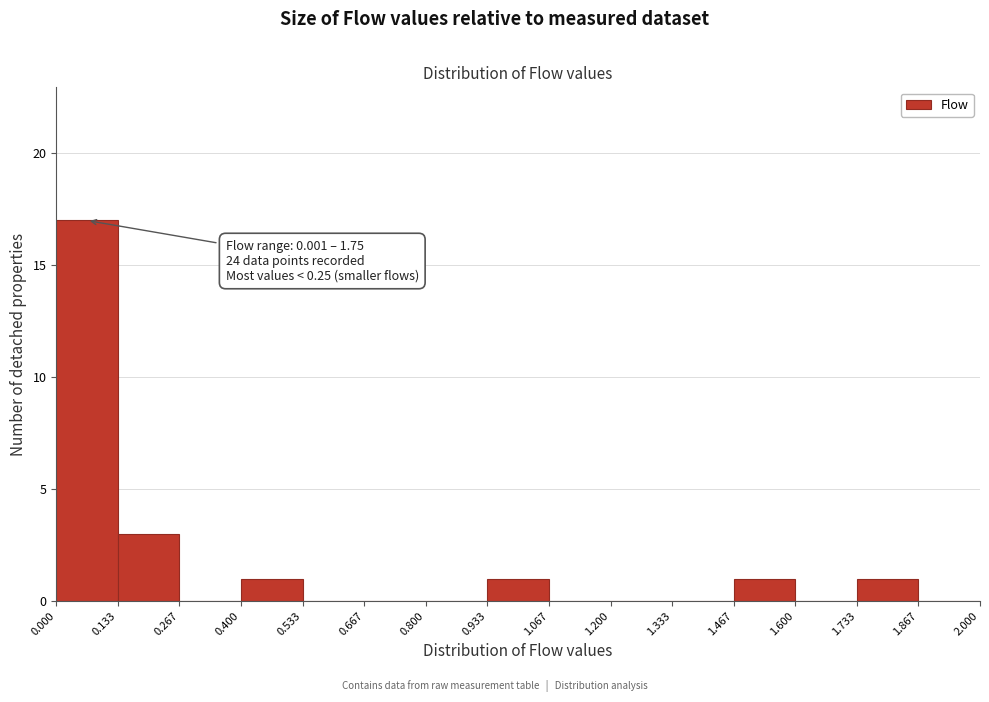

Which range on the x-axis has the tallest bar?

0.000 to 0.133